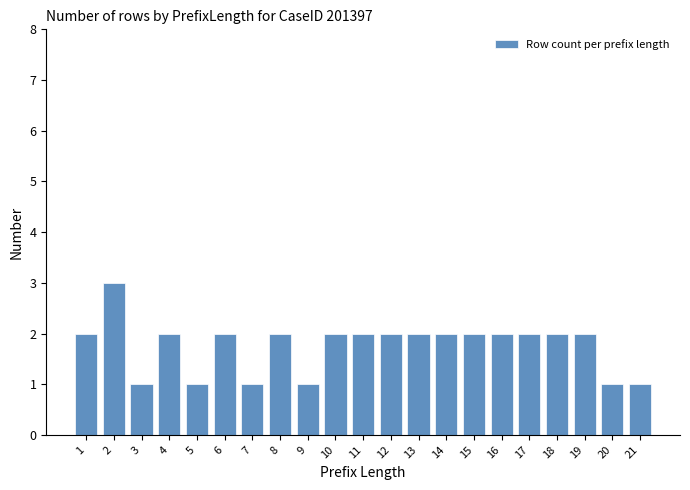

What is the greatest value displayed?

3